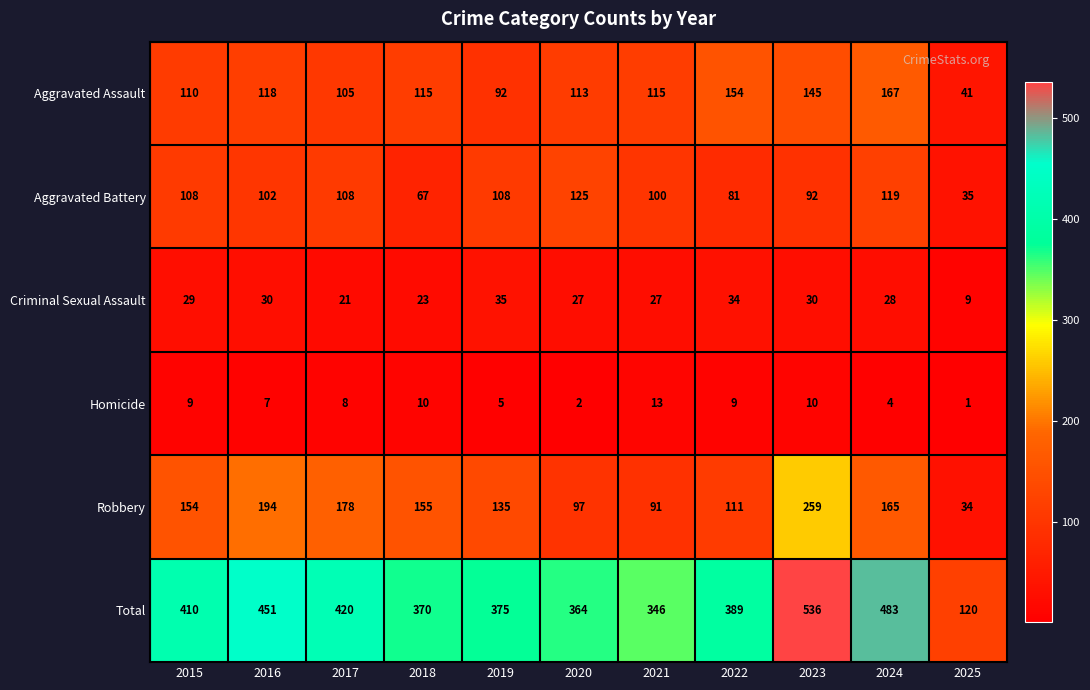

The value of Aggravated Battery at 2019 is 143. True or false?

False